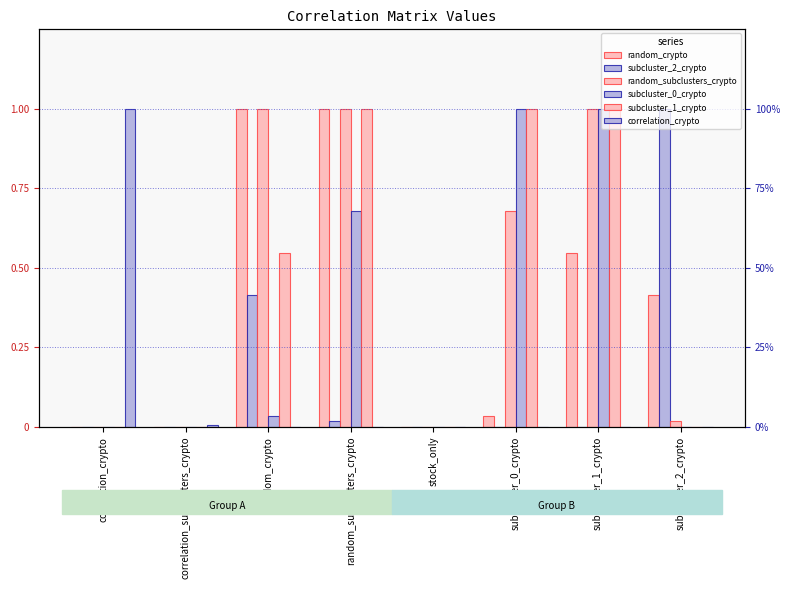

At how many categories does at least one series exceed 0?

7